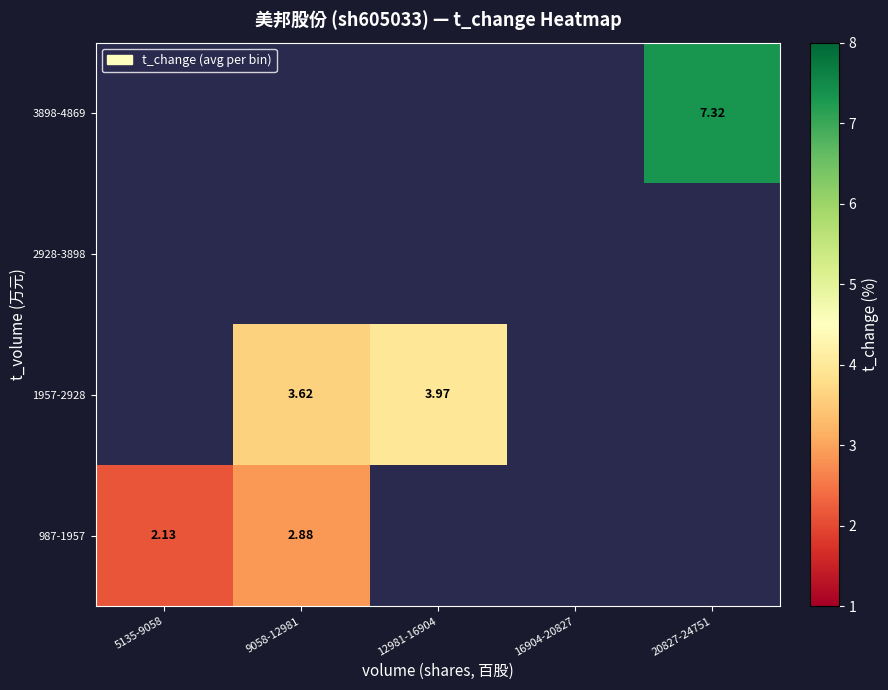

Read the 987-1957 value at 5135-9058.

2.1